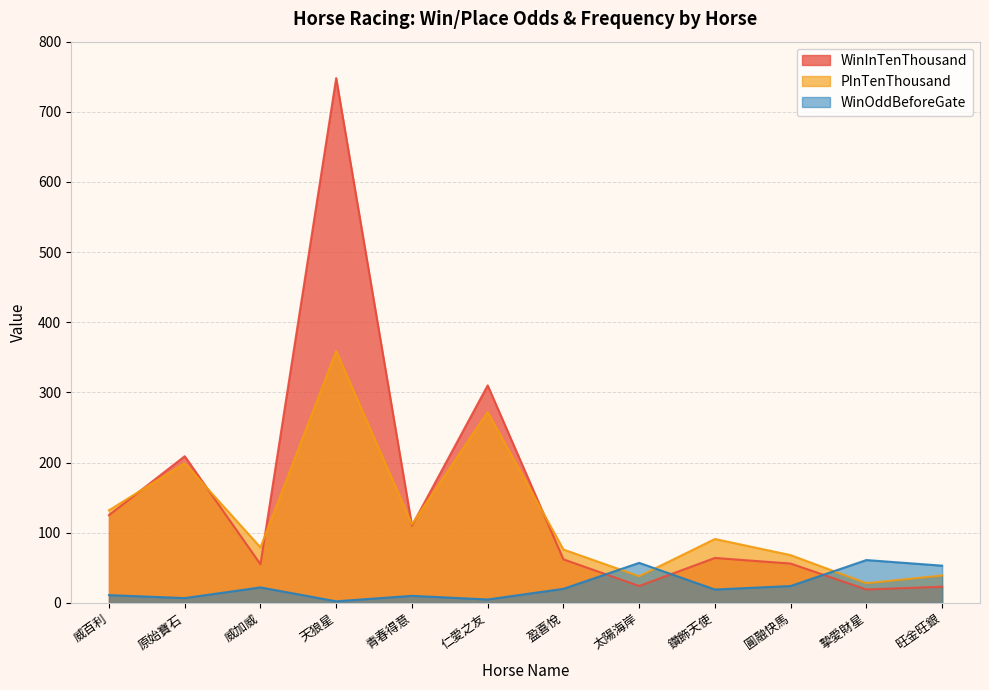

At which category does PInTenThousand reach its first local valley?

威加威